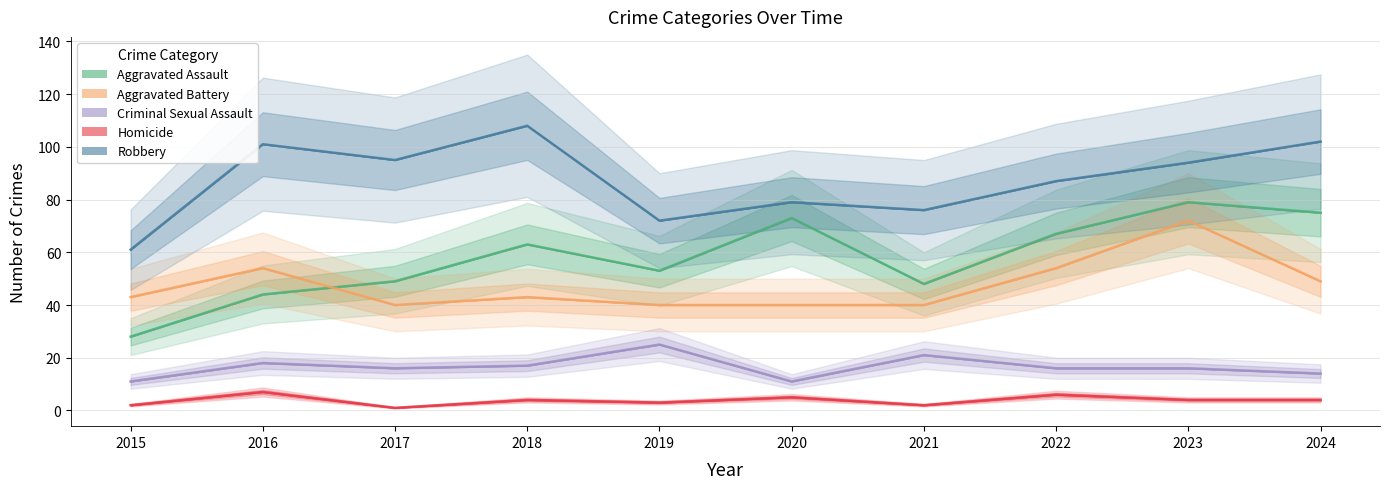

What are all the series names shown in the legend?

Aggravated Assault, Aggravated Battery, Criminal Sexual Assault, Homicide, Robbery